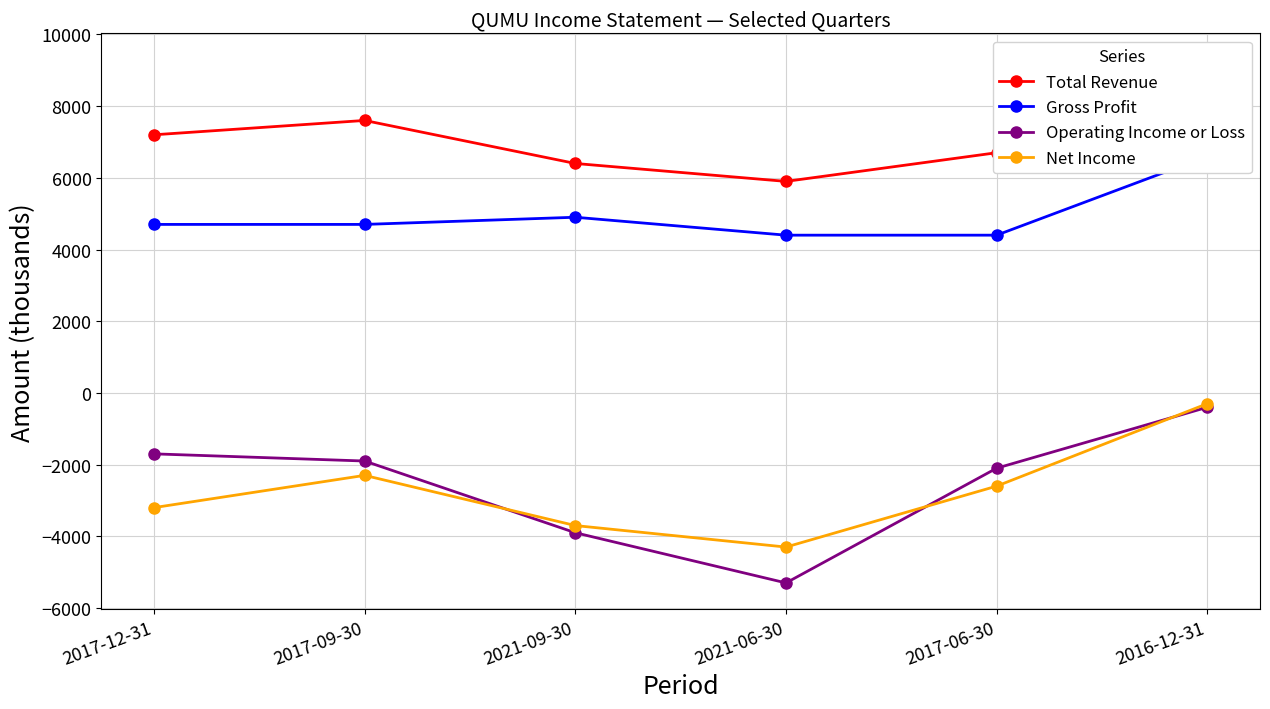

Reading left to right, what are all the values shown in this chart?

Total Revenue: 7200	7600	6400	5900	6700	9300
Gross Profit: 4700	4700	4900	4400	4400	6600
Operating Income or Loss: -1700	-1900	-3900	-5300	-2100	-400
Net Income: -3200	-2300	-3700	-4300	-2600	-300